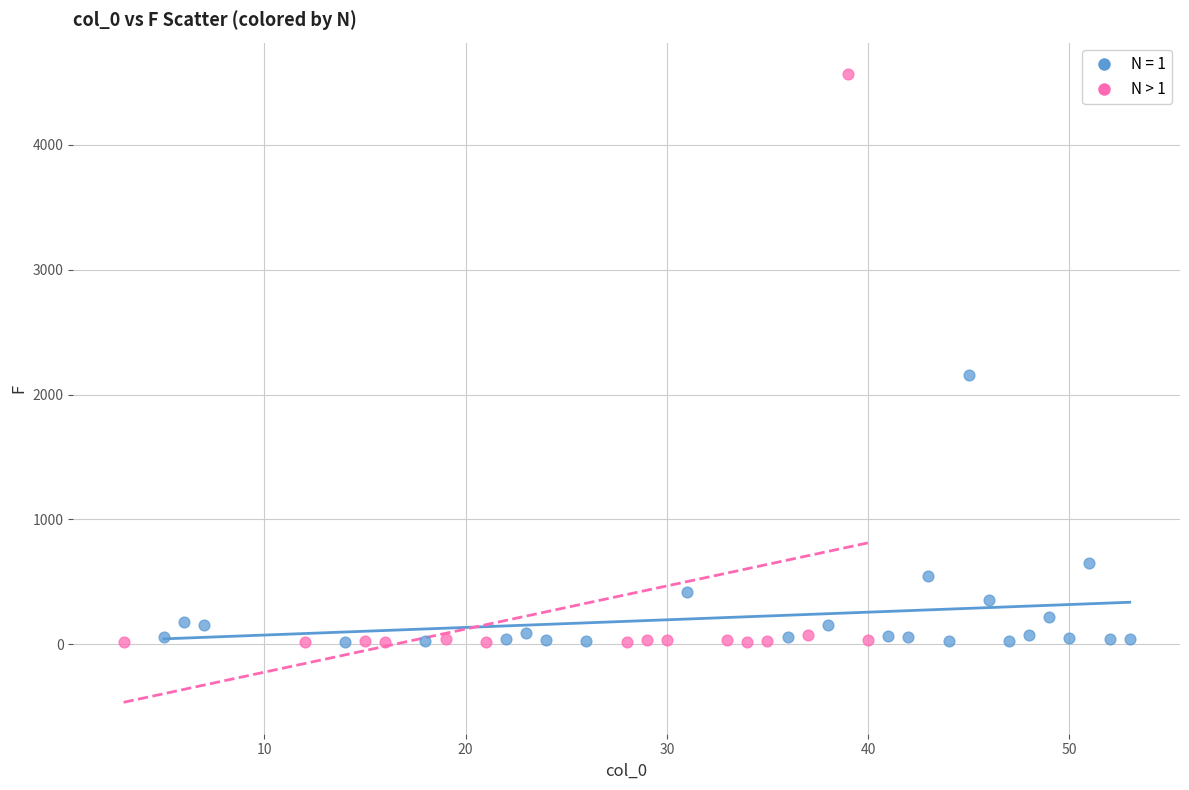

Which series reaches the maximum Y coordinate?

N > 1